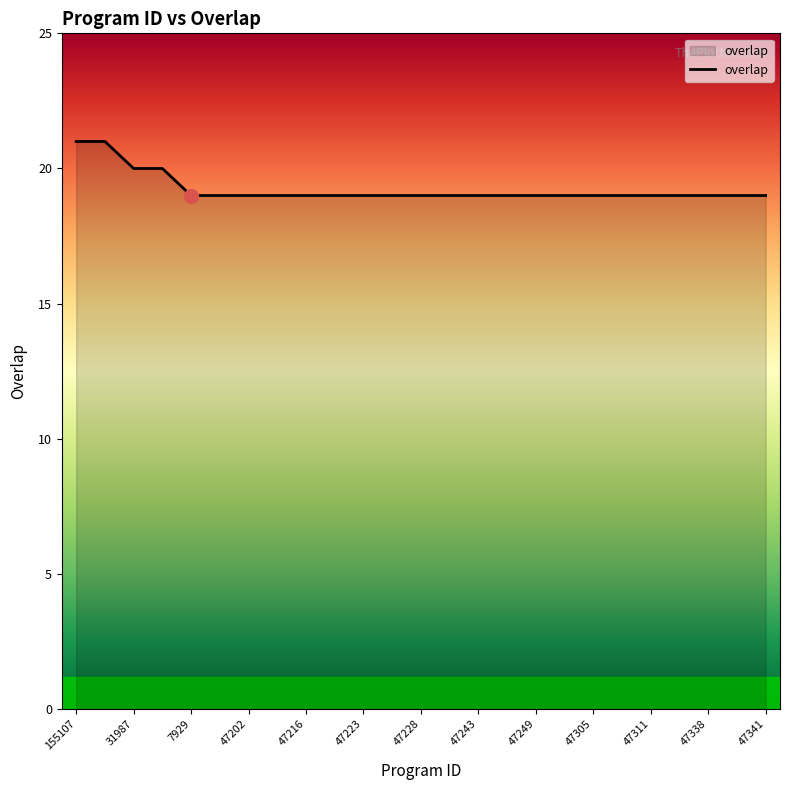

What is the minimum value shown in the chart?

19